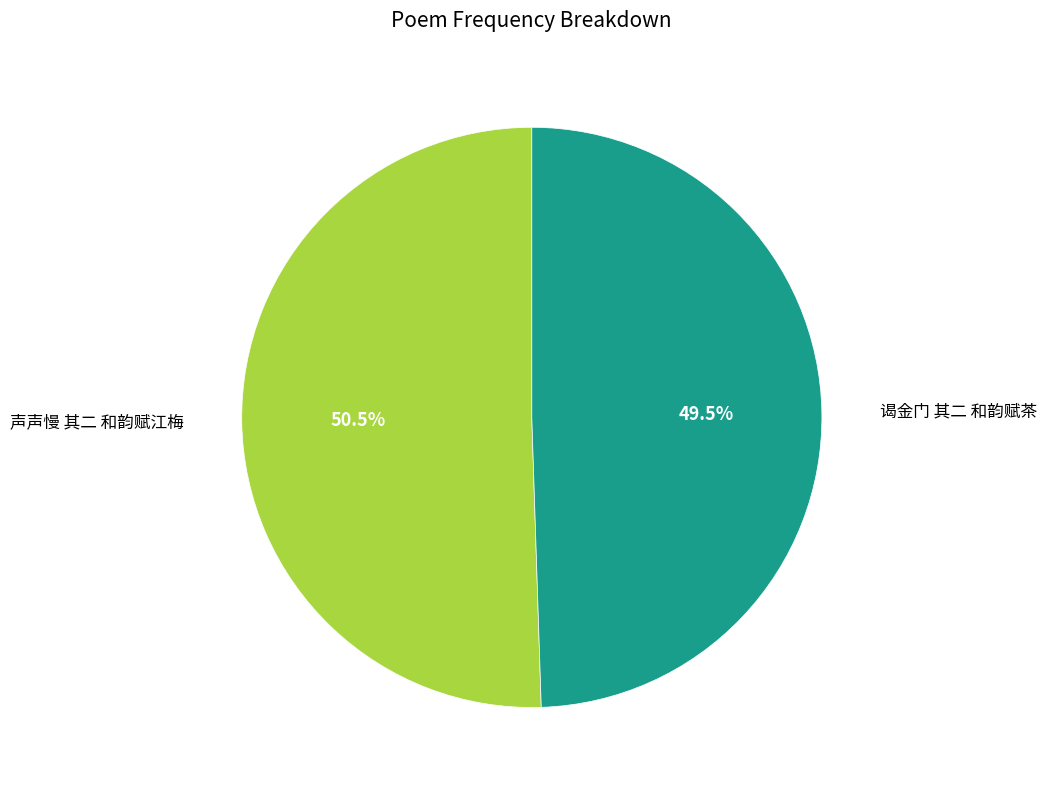

Which category has the biggest portion of the pie?

声声慢 其二 和韵赋江梅